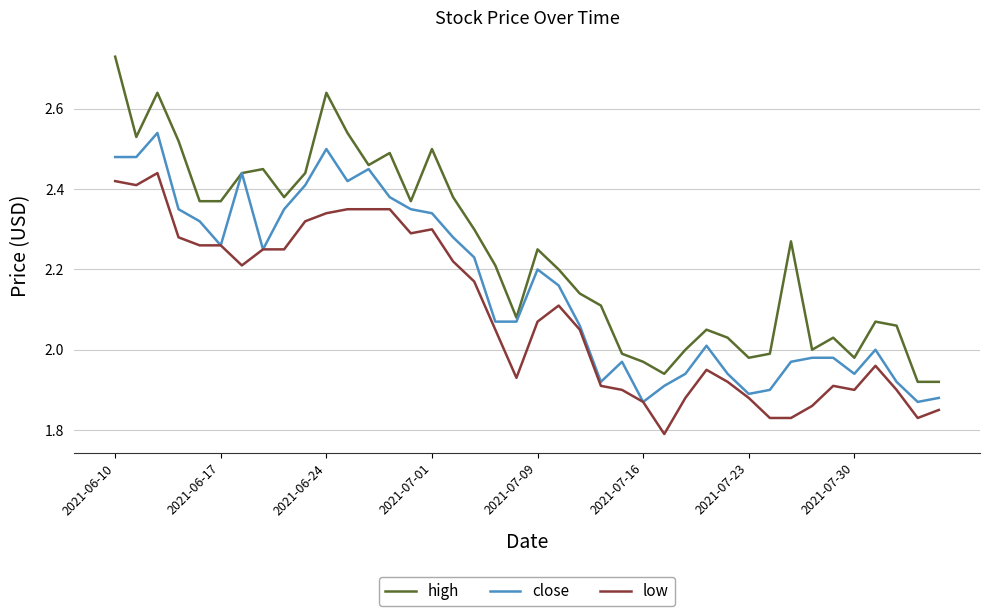

Which series has the largest total across all categories?

high